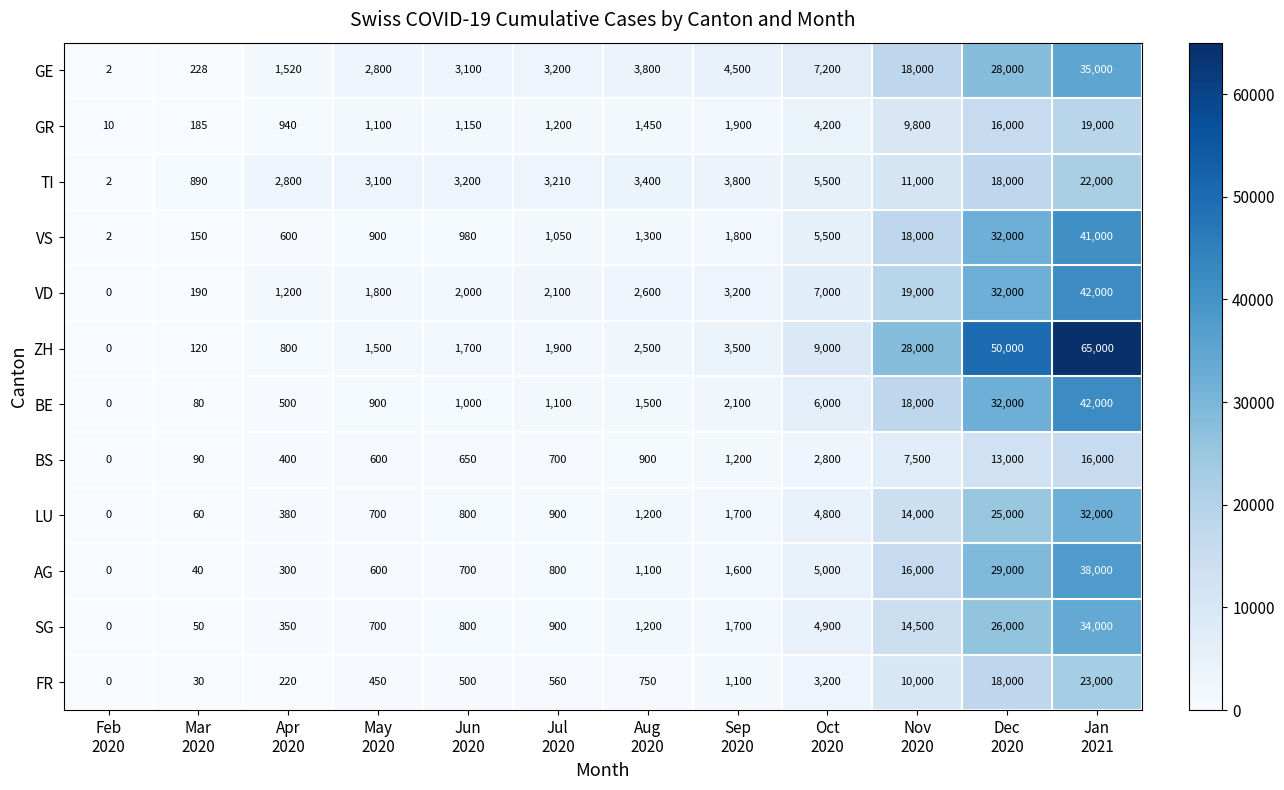

Which series has the largest range (max minus min)?

ZH